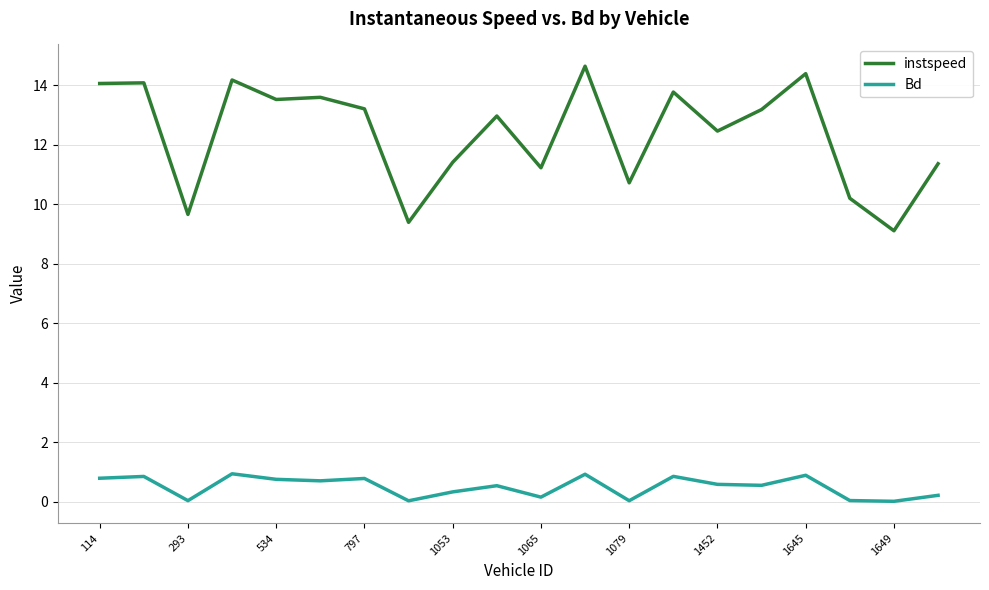

Which series has the largest total across all categories?

instspeed